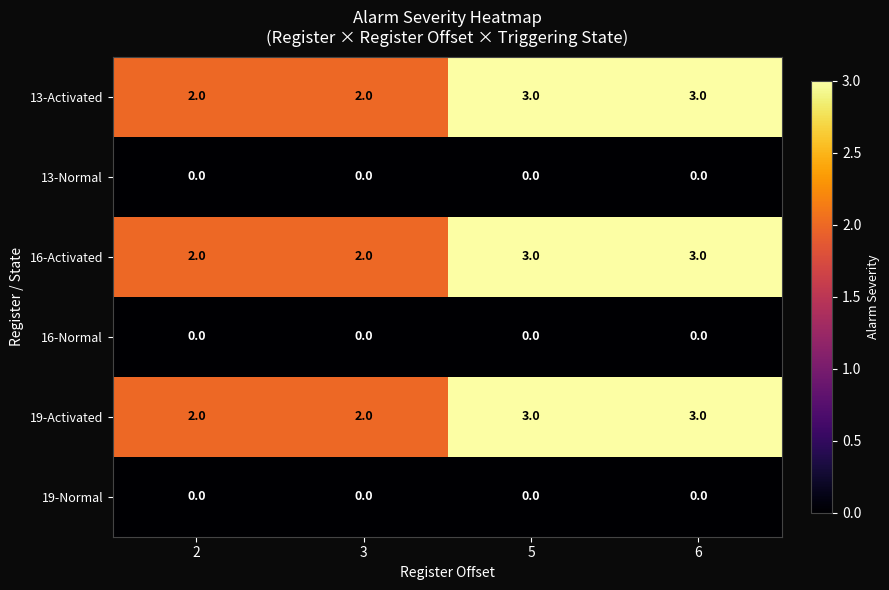

Reading left to right, extract all data points from this chart.

13-Activated: 2=2	3=2	5=3	6=3
13-Normal: 2=0	3=0	5=0	6=0
16-Activated: 2=2	3=2	5=3	6=3
16-Normal: 2=0	3=0	5=0	6=0
19-Activated: 2=2	3=2	5=3	6=3
19-Normal: 2=0	3=0	5=0	6=0